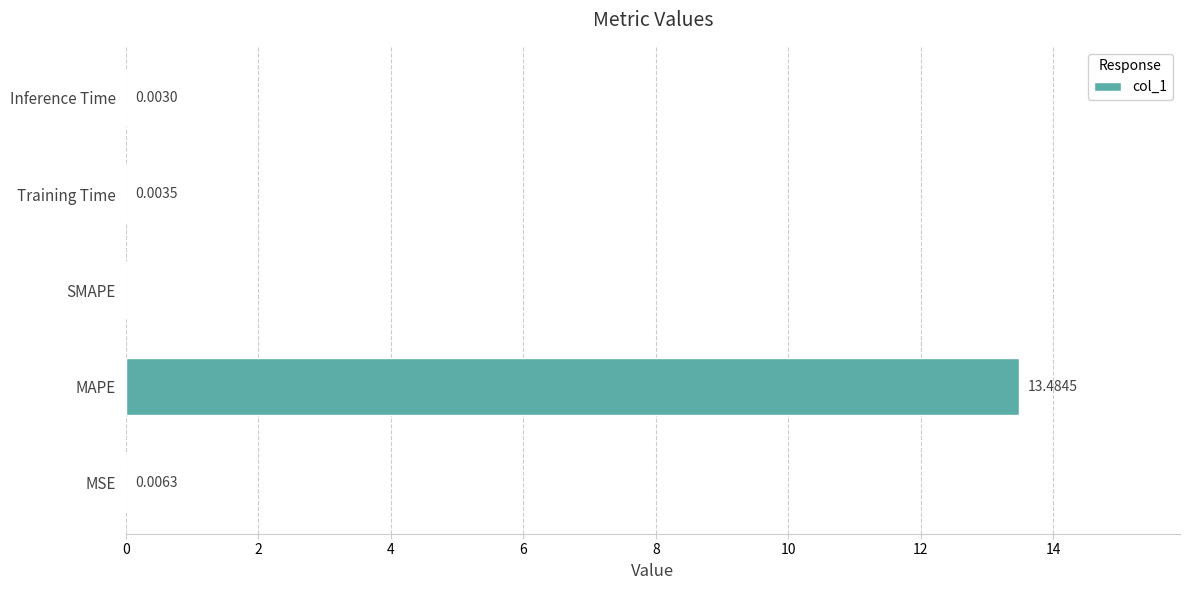

Which category has the highest value across all series?

MAPE